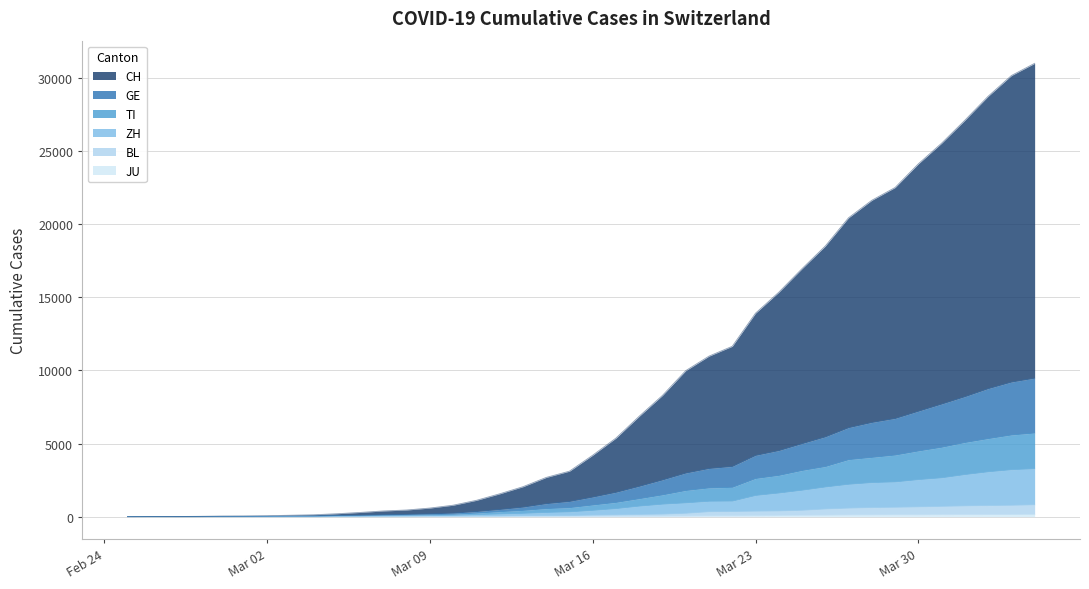

Does the chart have visible grid lines?

Yes